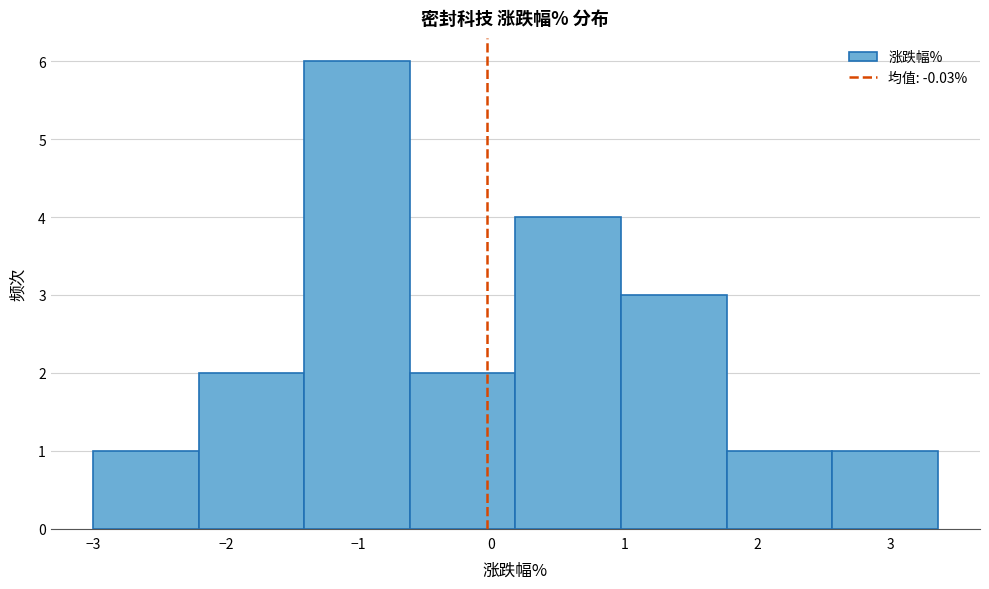

Which range on the x-axis has the tallest bar?

-1.4 to -0.6